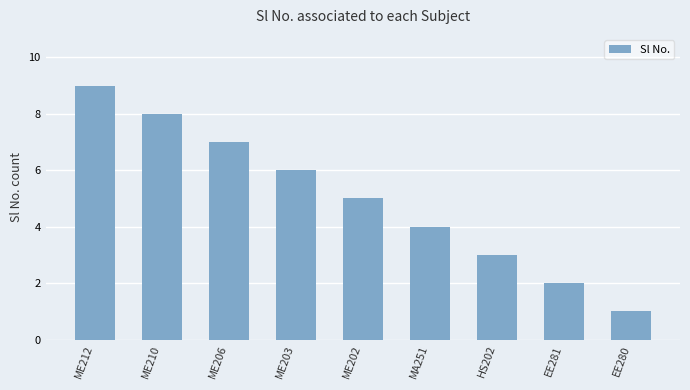

Read the value at ME206.

7